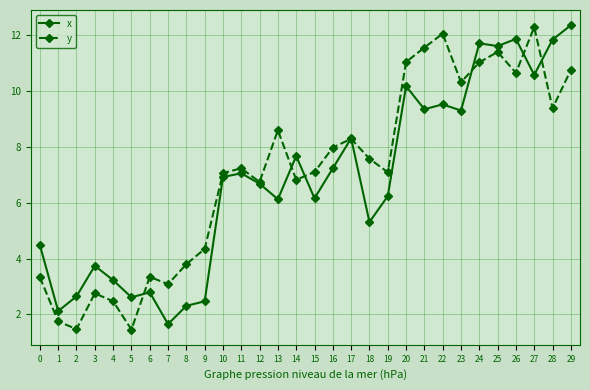

The y series shows 2.6 at 12. True or false?

False